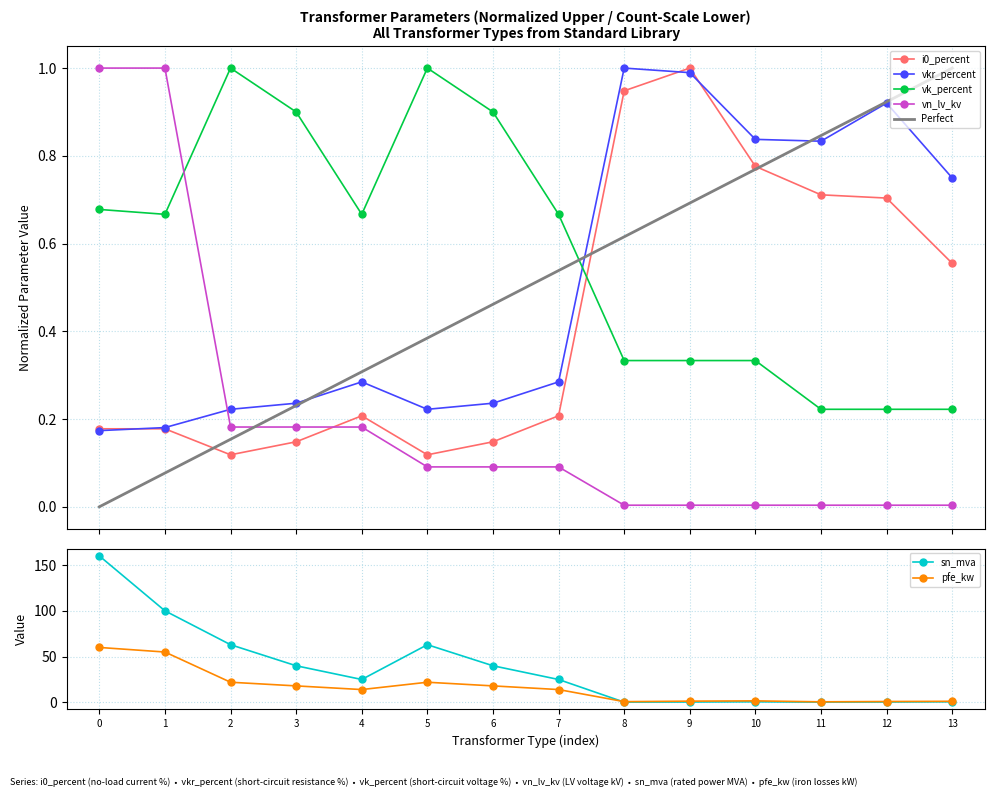

Which category has the highest value in the vkr_percent series?

8